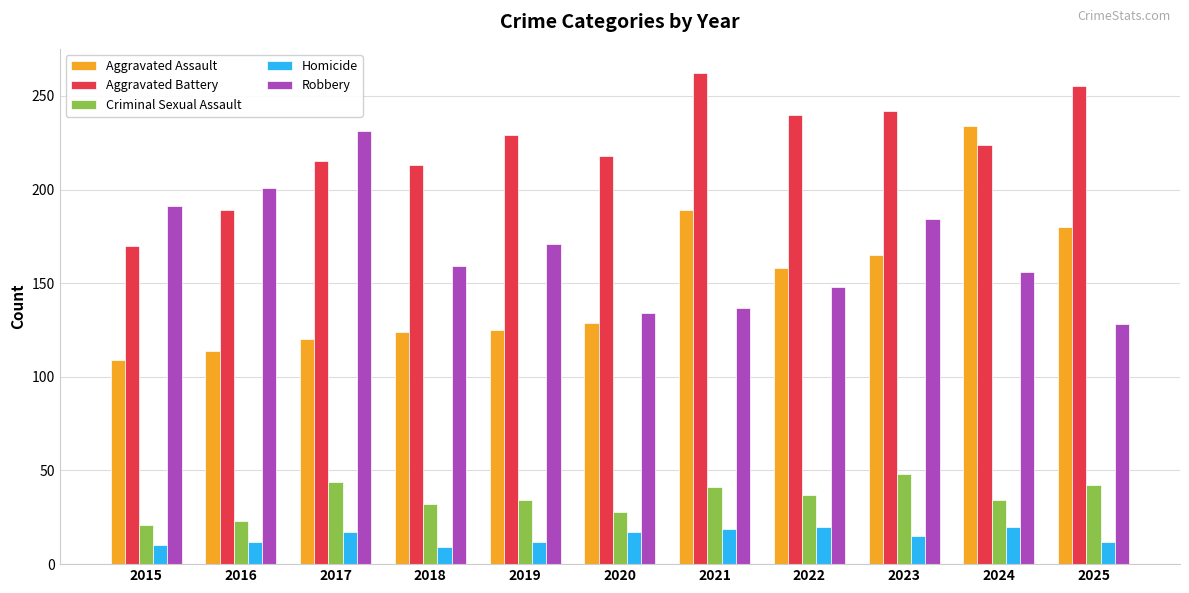

Is it true that Homicide equals 12 at 2019?

True